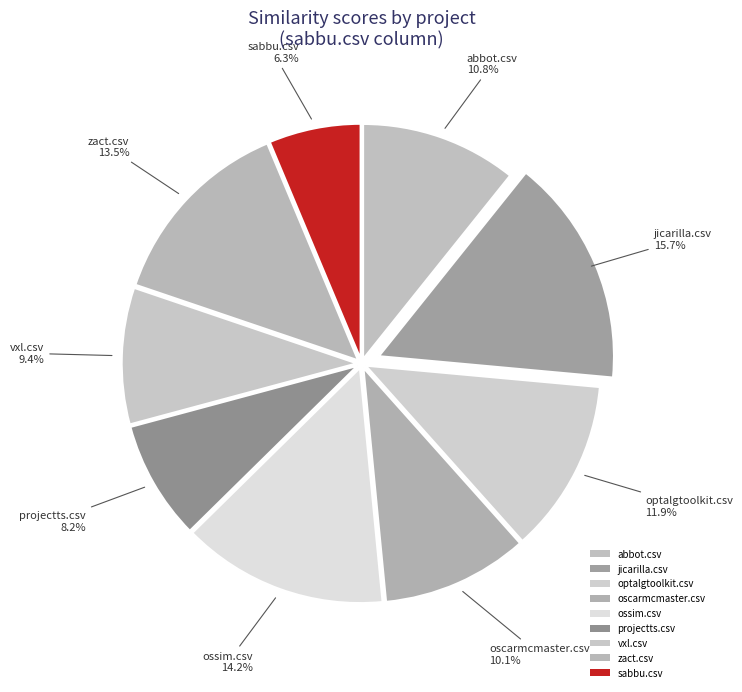

How many slices are in this pie chart?

9